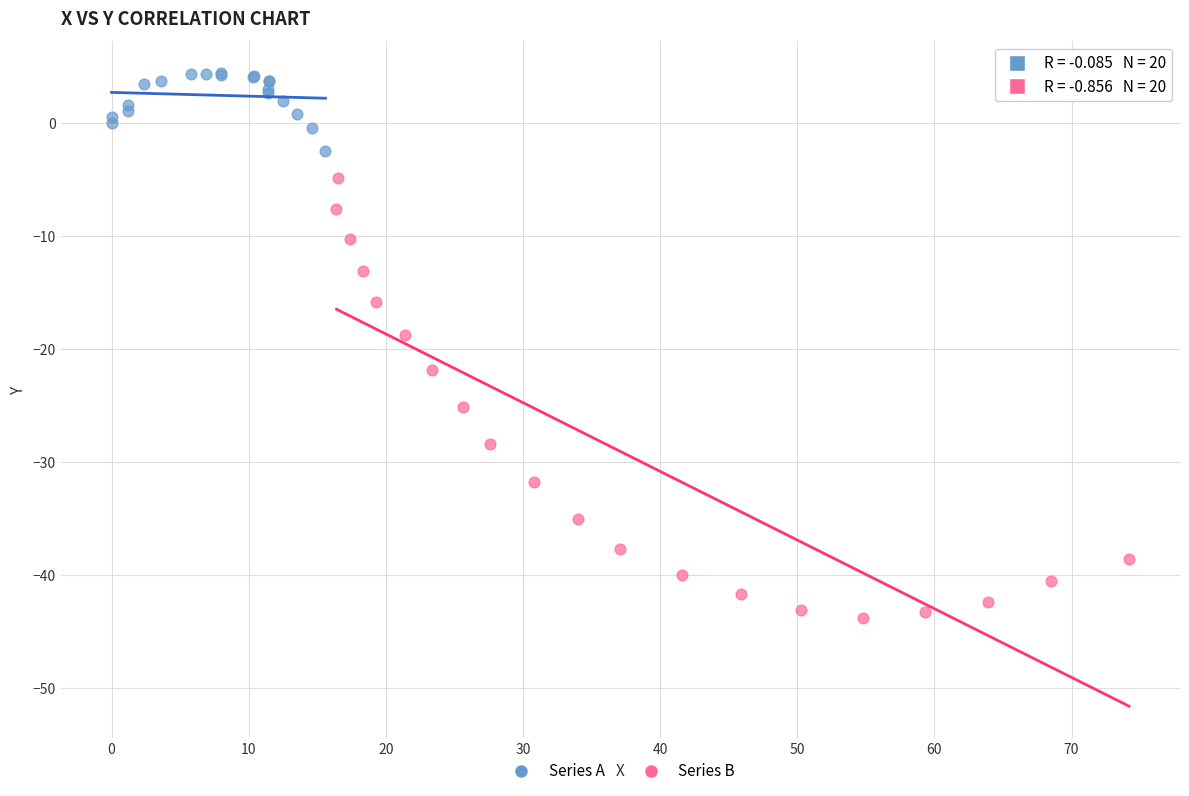

Which series contains the highest Y value?

Series A